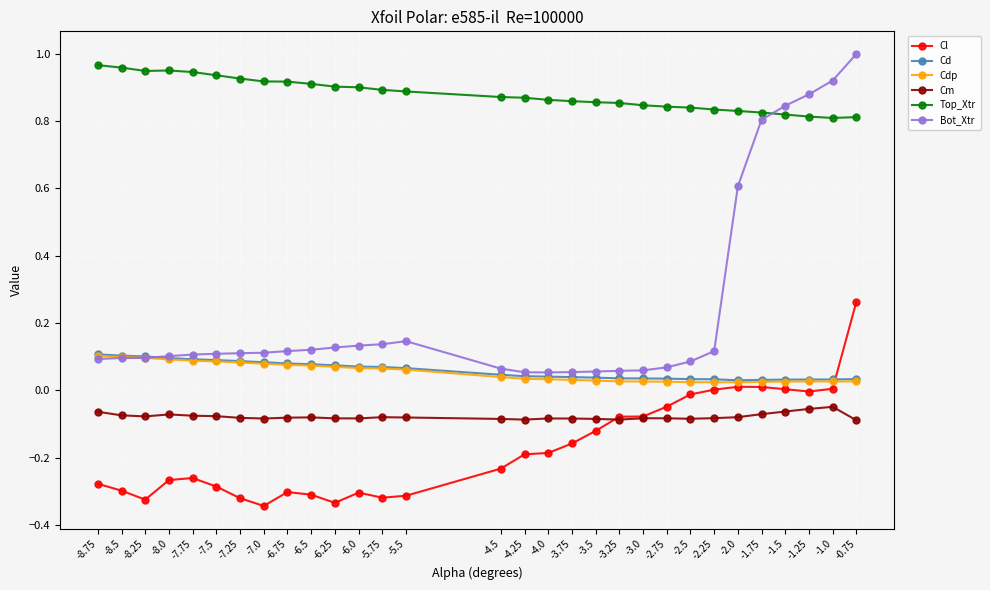

Which series changed the most between -3.75 and -3.0?

Cl